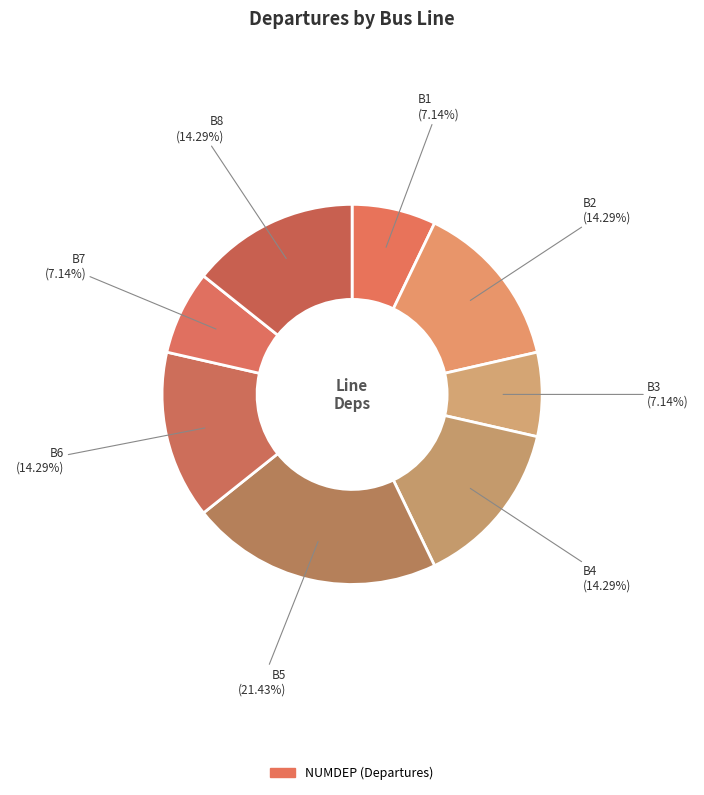

How many segments does this pie chart have?

8